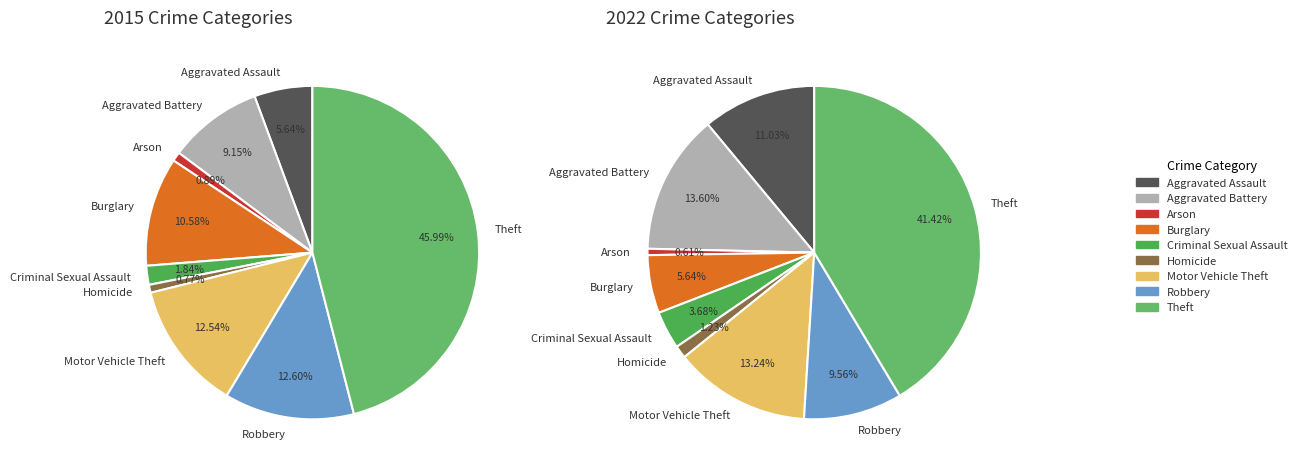

To the nearest percent, what portion does Aggravated Battery represent?

9%